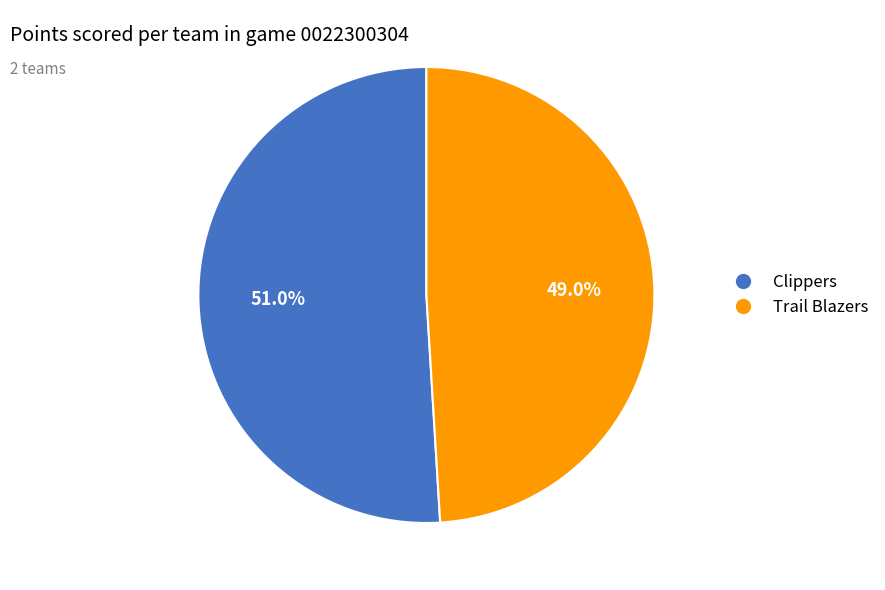

How many segments does this pie chart have?

2